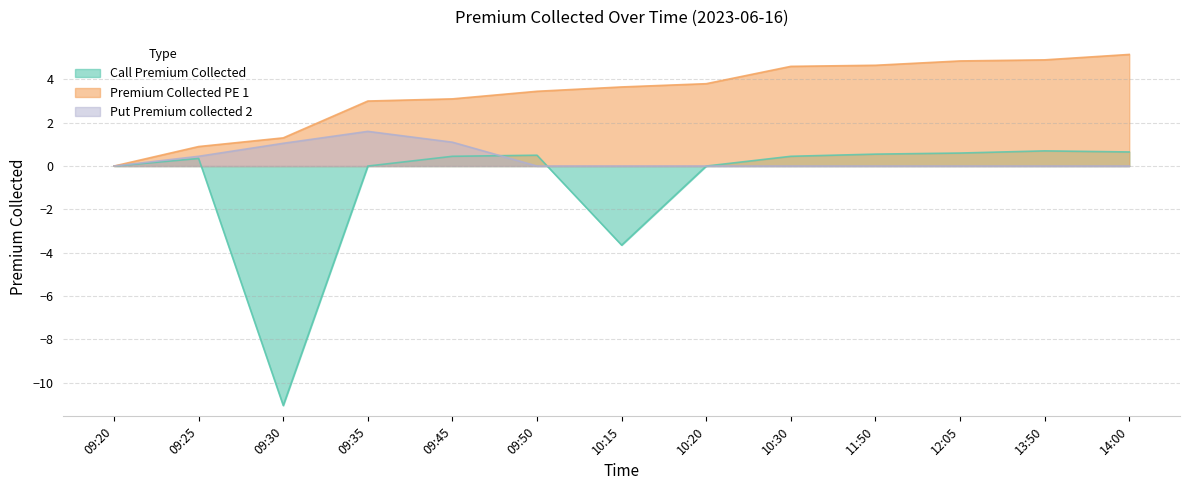

True or false: Premium Collected PE 1 has more than 0 interior local peaks.

False